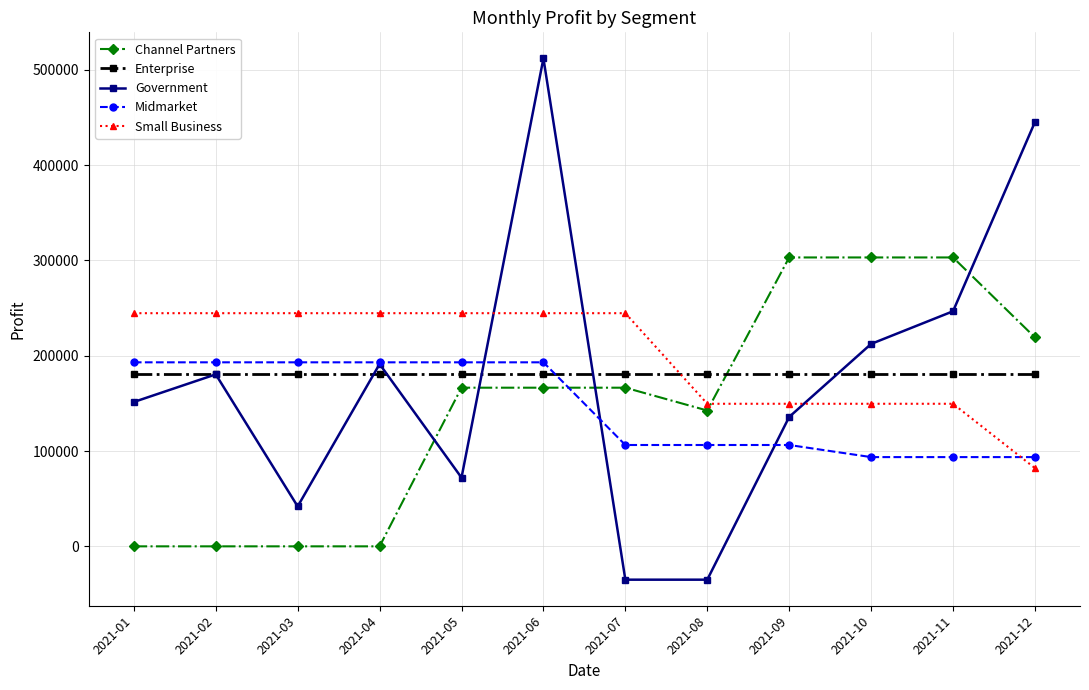

How many interior local peaks does the Government series have?

3